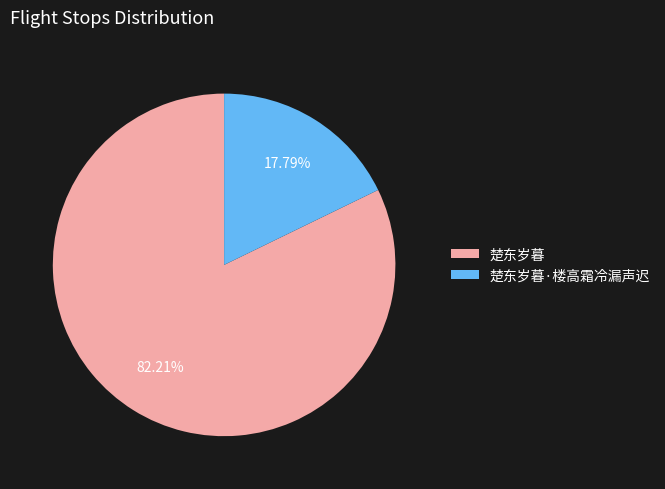

Do 楚东岁暮 and 楚东岁暮·楼高霜冷漏声迟 together represent more than half of the pie?

Yes